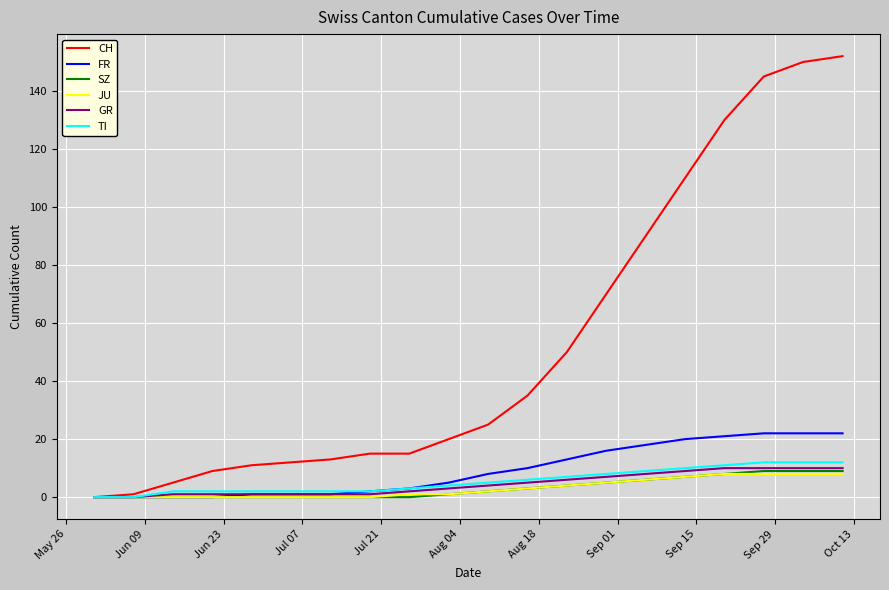

Count the number of categories in the chart.

20